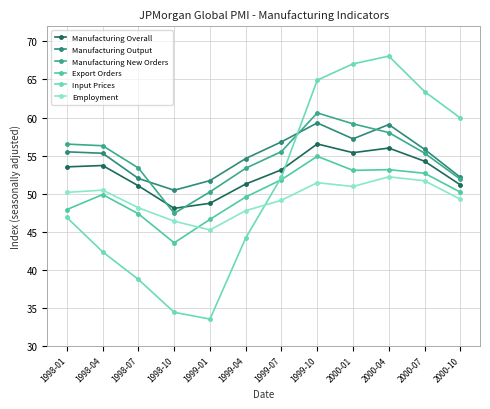

What is the difference between the Manufacturing New Orders values at 1998-07 and 1998-10?

6.0